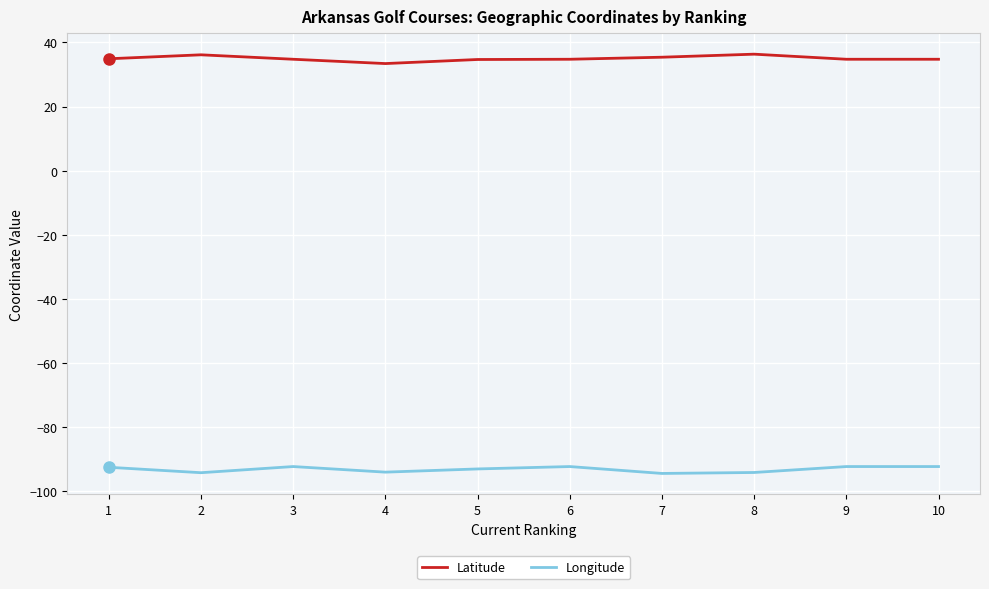

Is it true that Longitude equals -145.4 at 8?

False